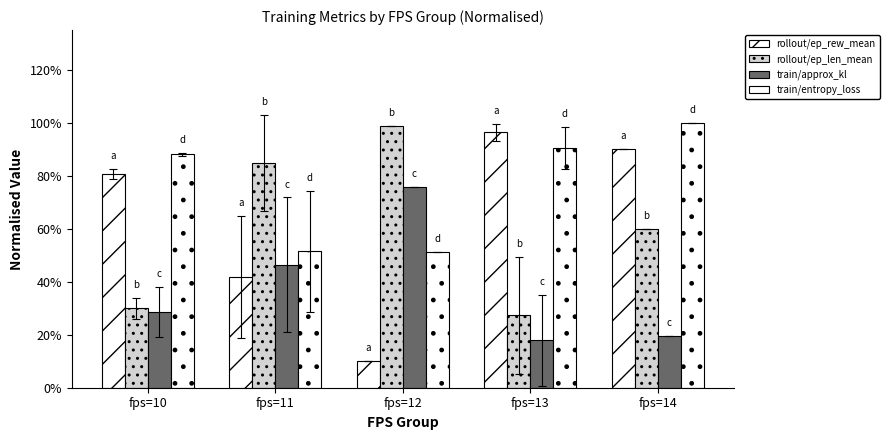

Reading left to right, transcribe all the data shown in this chart.

rollout/ep_rew_mean: 0.8	0.4	0.1	1.0	0.9
rollout/ep_len_mean: 0.3	0.8	1.0	0.3	0.6
train/approx_kl: 0.3	0.5	0.8	0.2	0.2
train/entropy_loss: 0.9	0.5	0.5	0.9	1.0